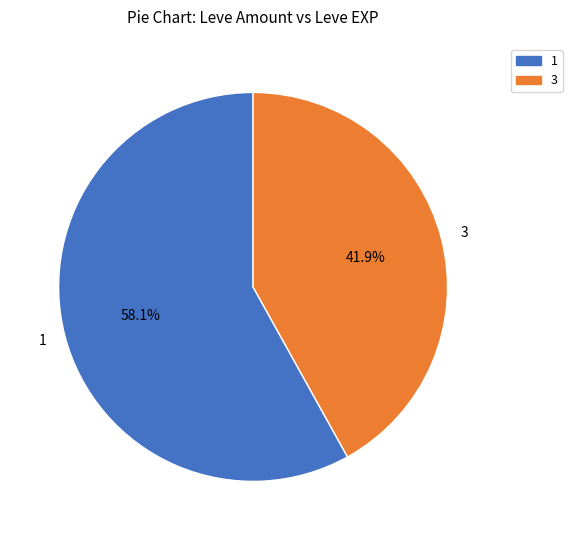

To the nearest percent, what portion does 1 represent?

58%